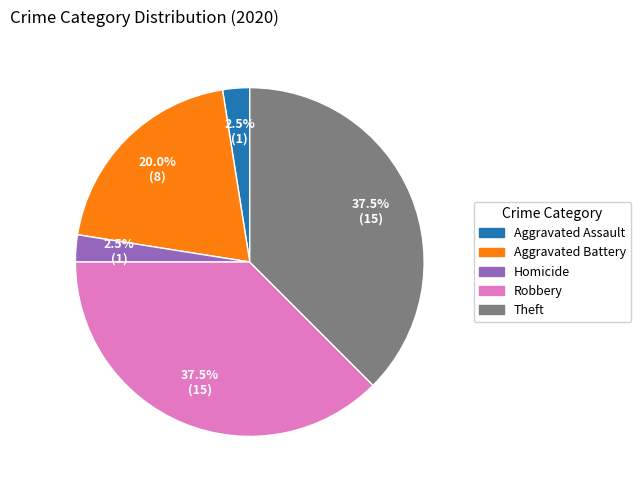

Does any single category account for the majority?

No